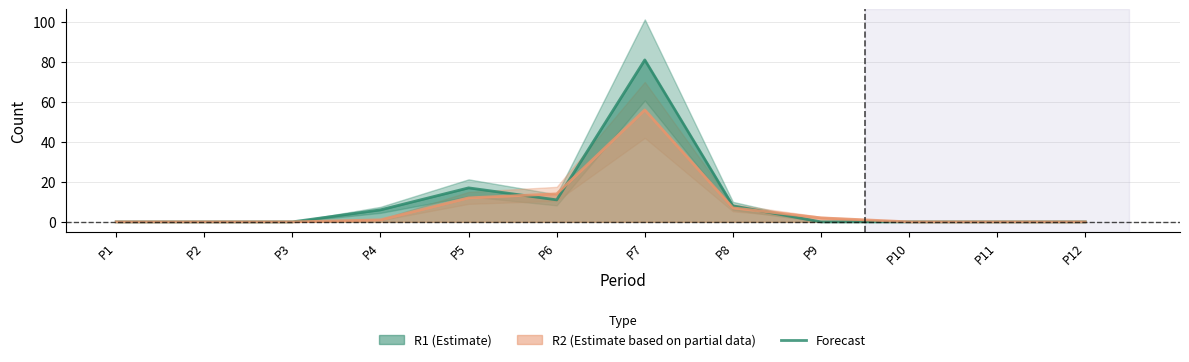

Is the value of R1 at P6 greater than the value of R2 at P8?

Yes